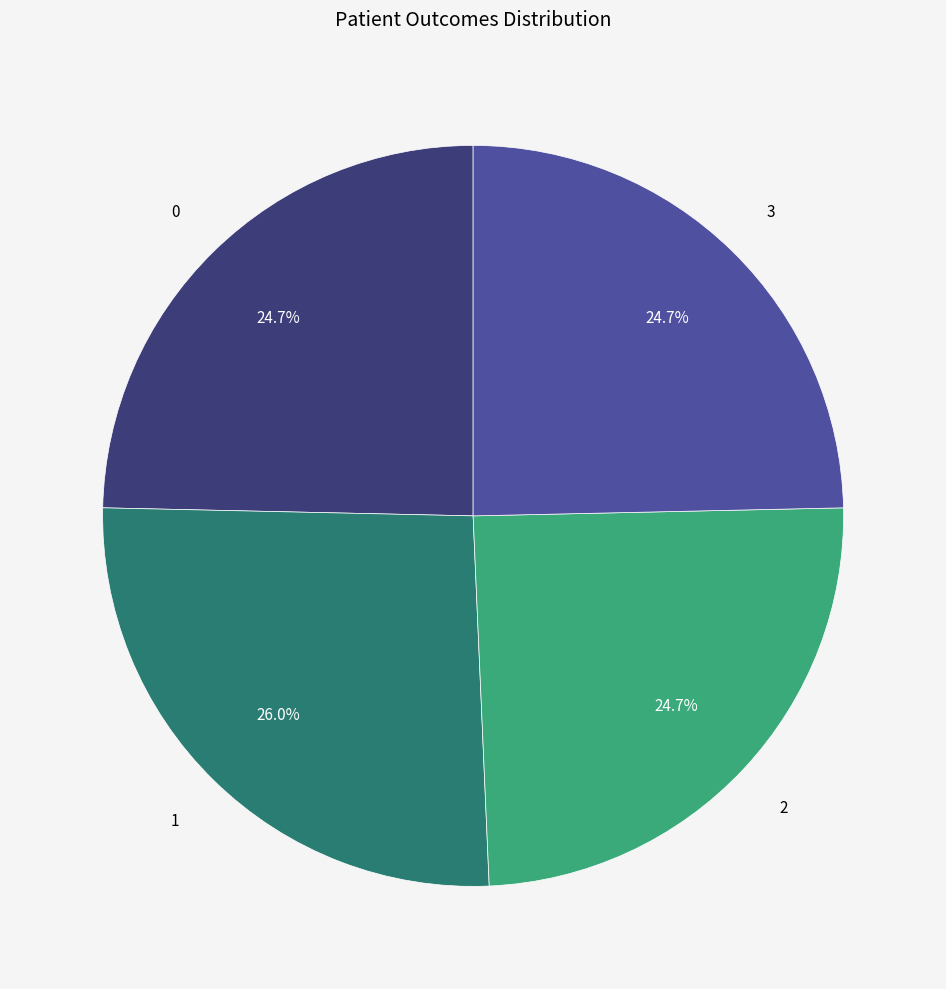

Count the number of slices in the pie.

4